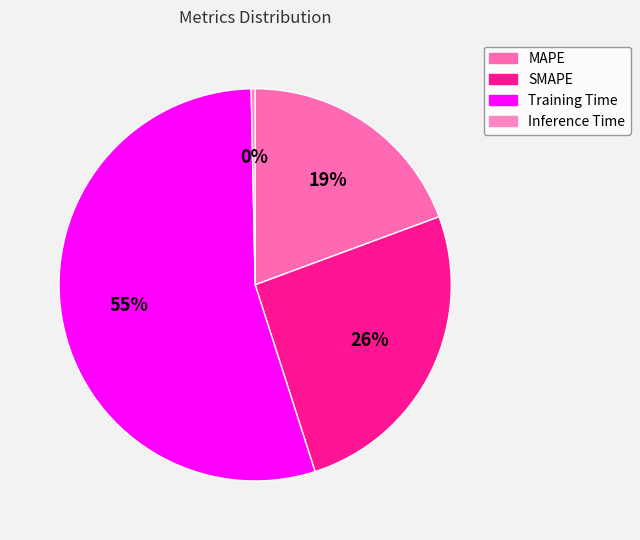

Count the number of slices in the pie.

4